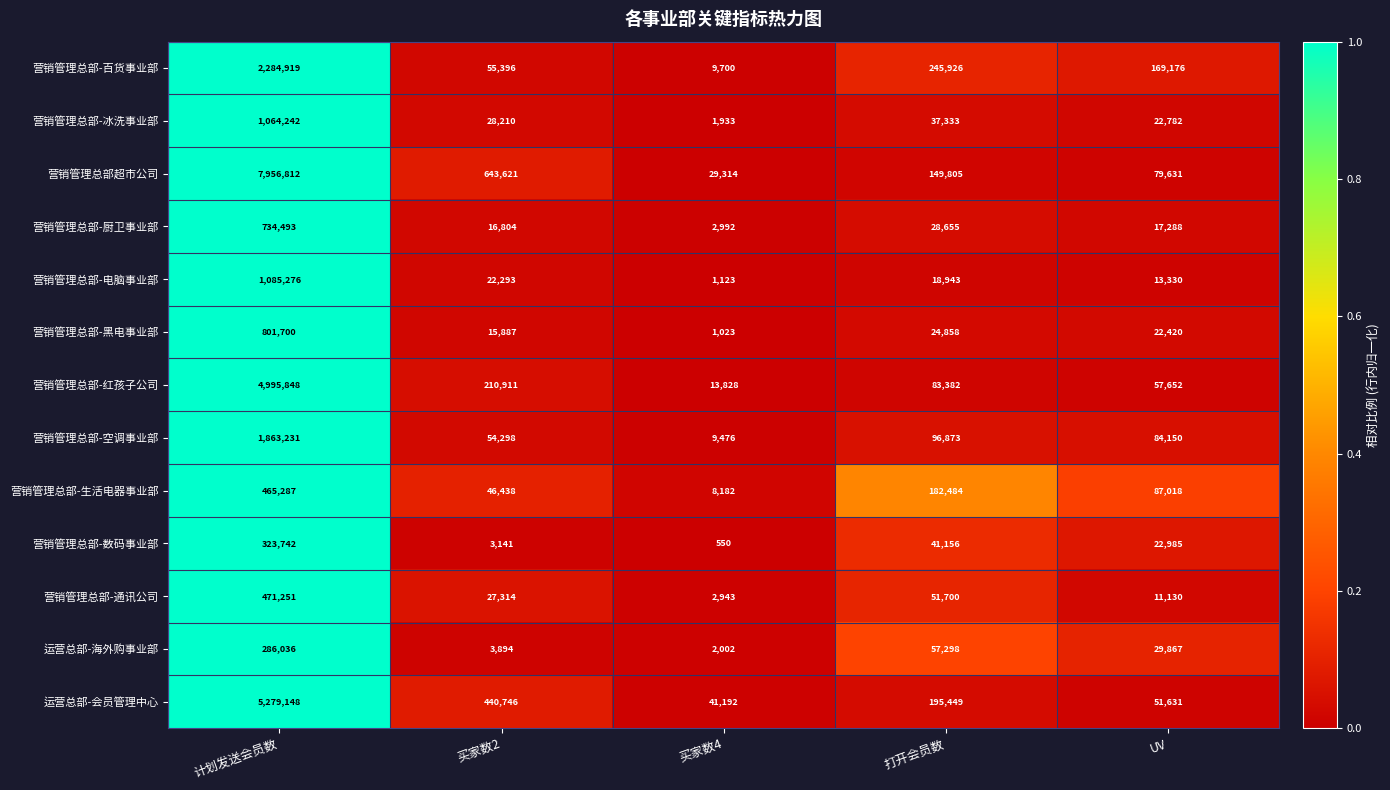

What is the difference between the second highest and second lowest values in the 运营总部-会员管理中心 series?

389115